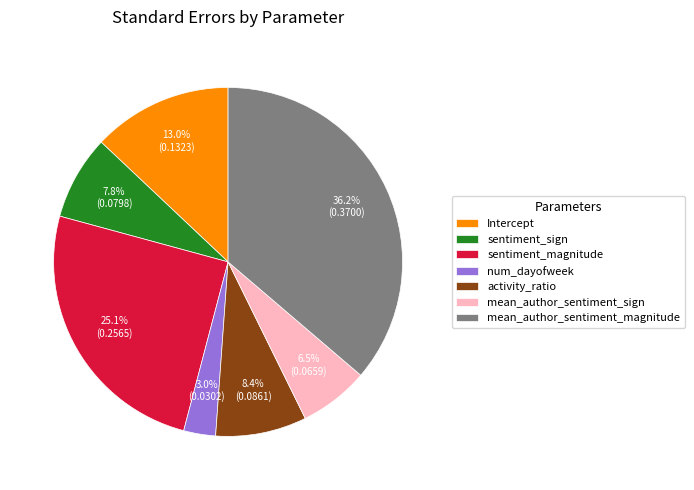

Which slice is the smallest?

num_dayofweek